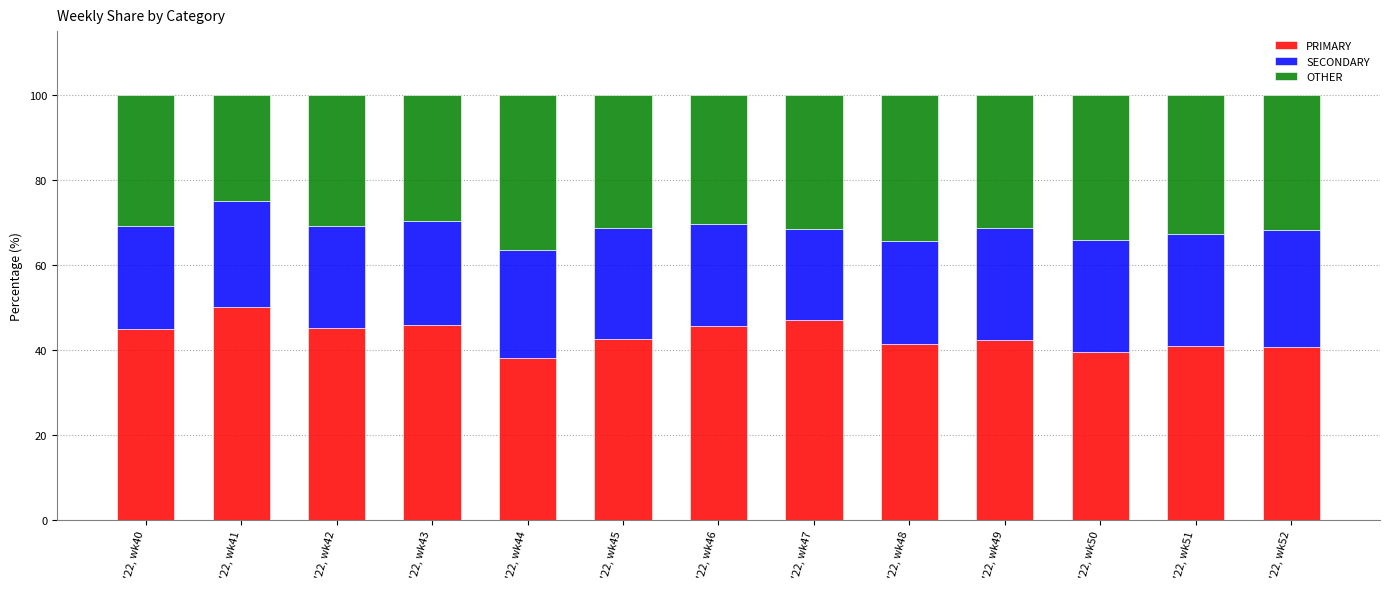

Is it true that PRIMARY equals 19.2 at '22, wk40?

False